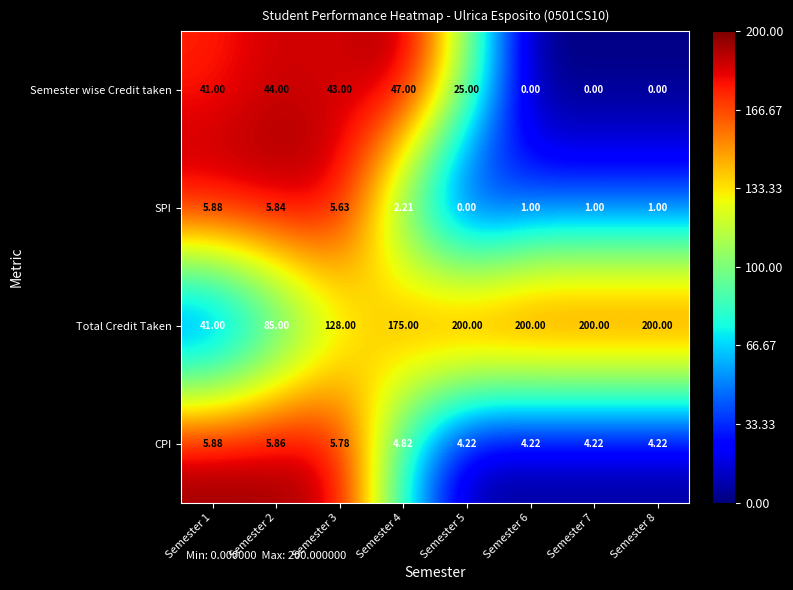

Rank the series at Semester 8 from lowest to highest value.

Semester wise Credit taken, SPI, CPI, Total Credit Taken